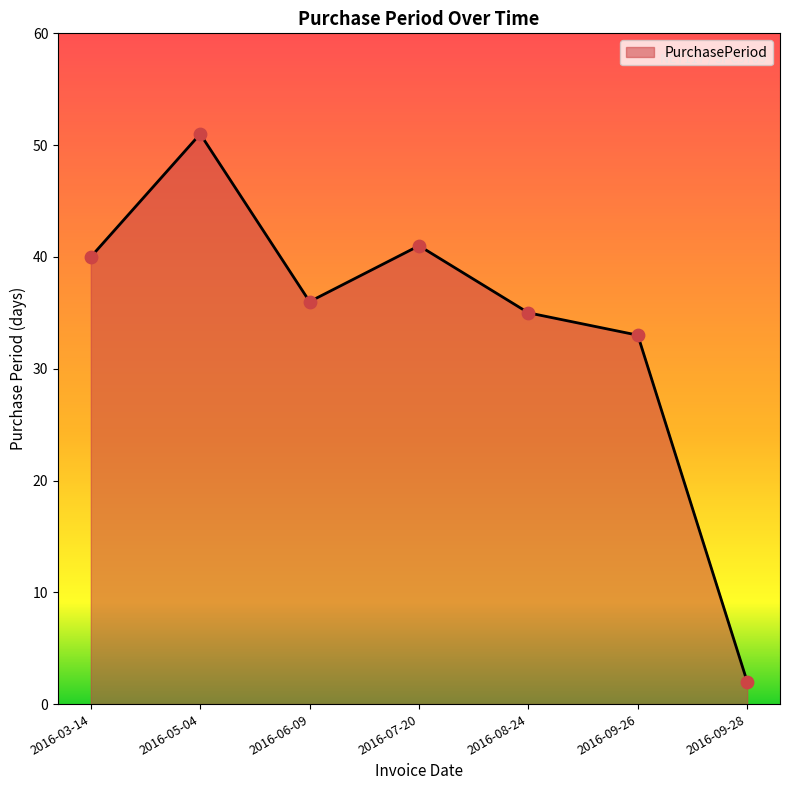

What is the change in value from 2016-06-09 to 2016-08-24?

-1